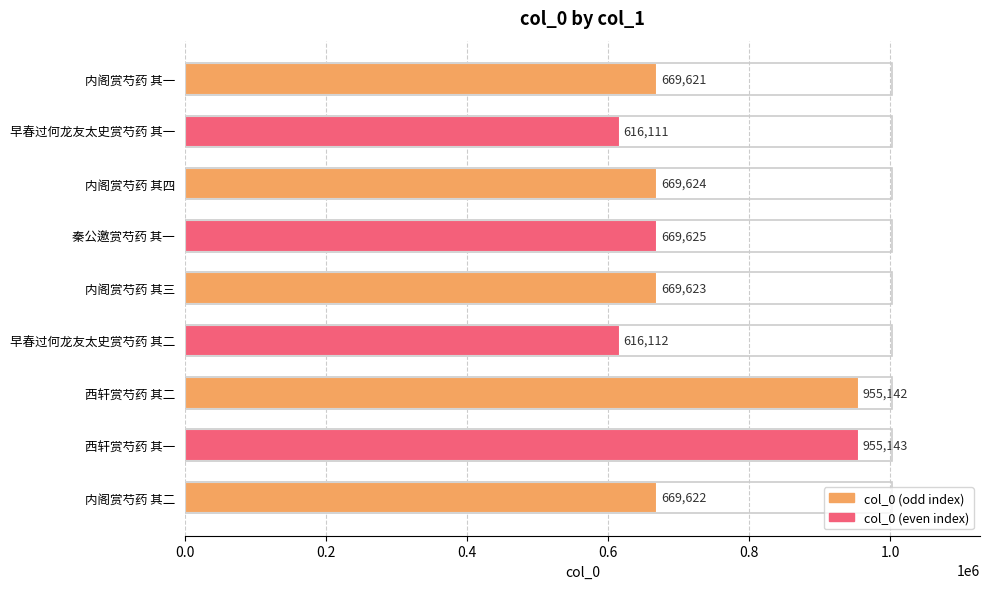

How many data points are less than 669623?

4